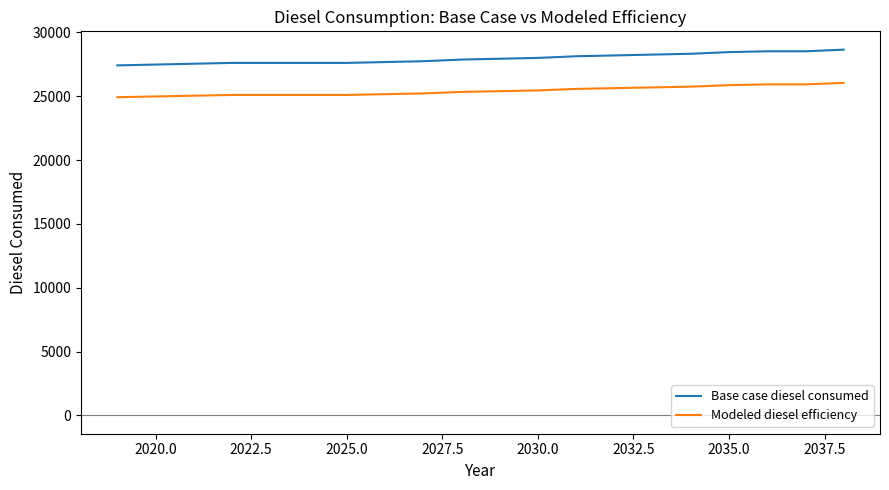

List the series in order of their peak value, highest first.

Base case diesel consumed, Modeled diesel efficiency